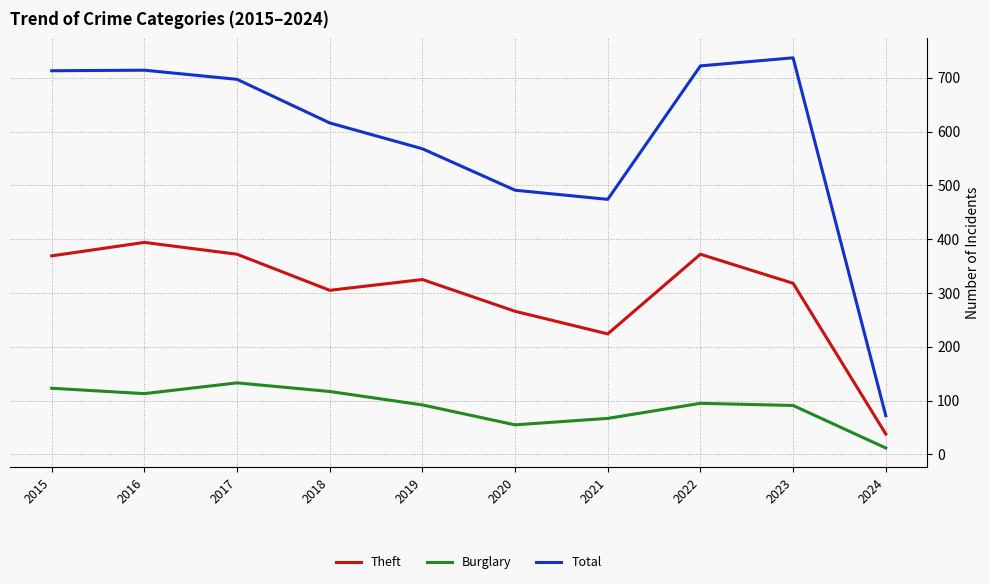

How many categories are shown in the chart?

10